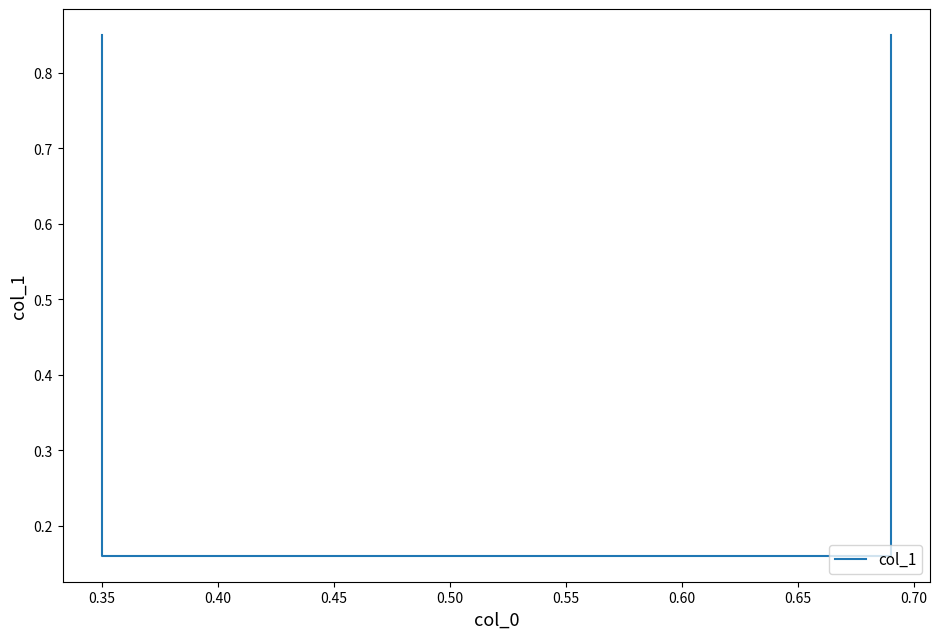

The chart shows a value of 0.2 at 0.35. True or false?

True